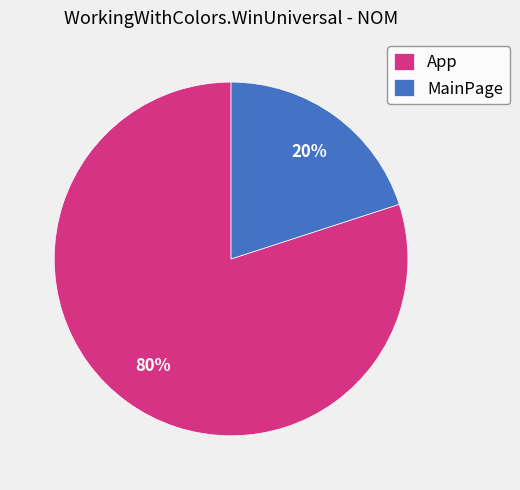

What is the ratio of the value at App to the value at MainPage?

4.0